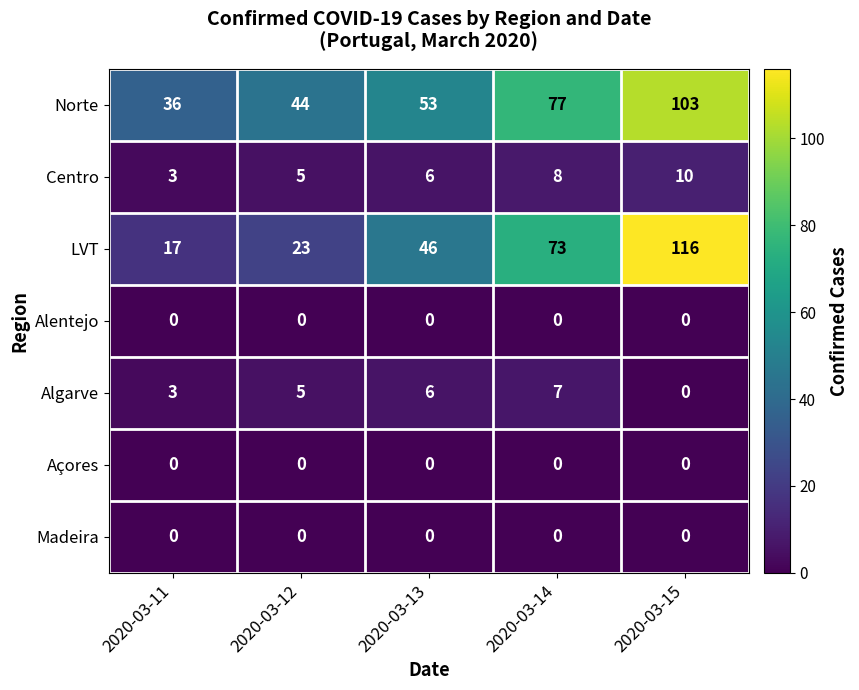

What is the maximum value for LVT?

116